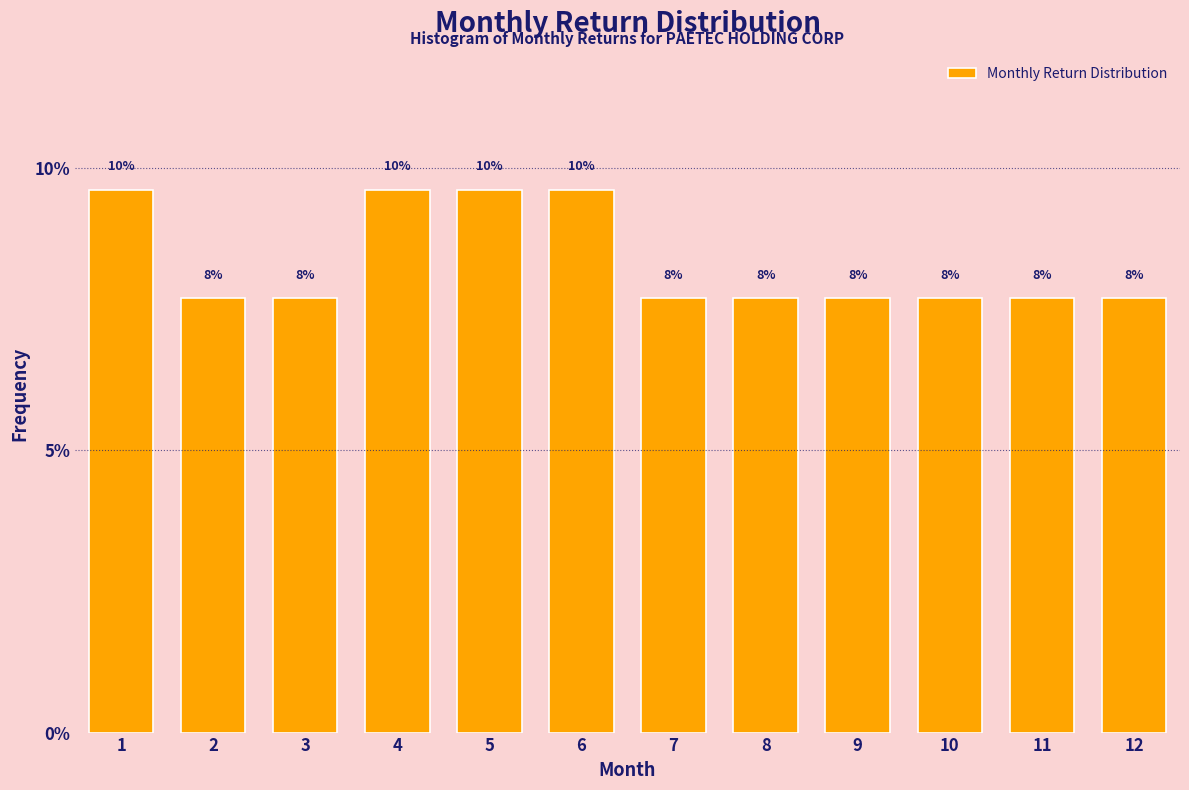

Does the chart contain any negative values?

No